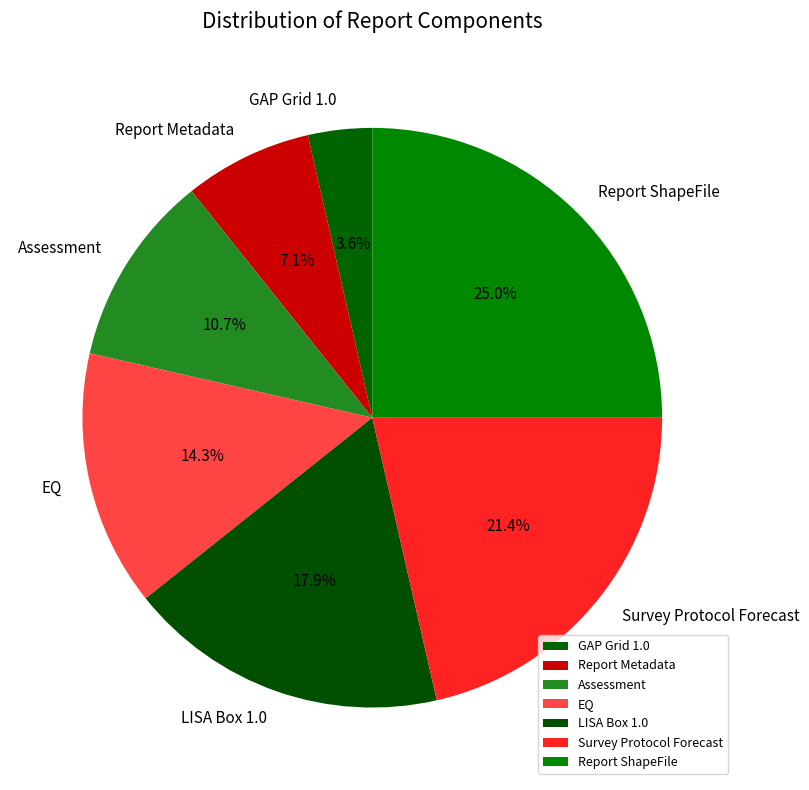

Does GAP Grid 1.0 represent more than half of the total?

No